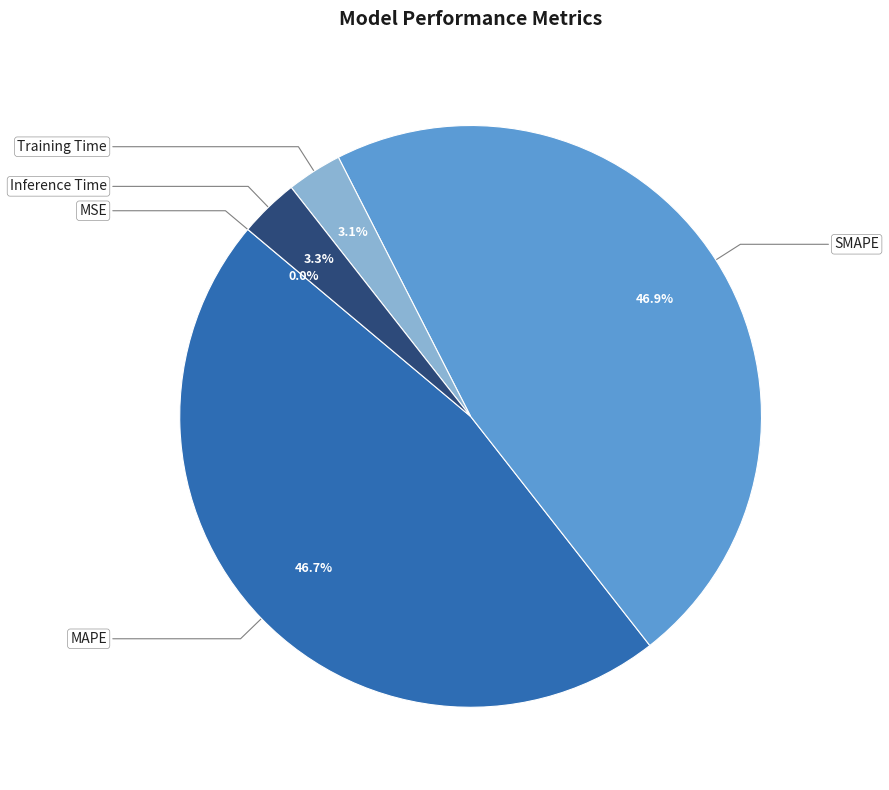

How many segments does this pie chart have?

5